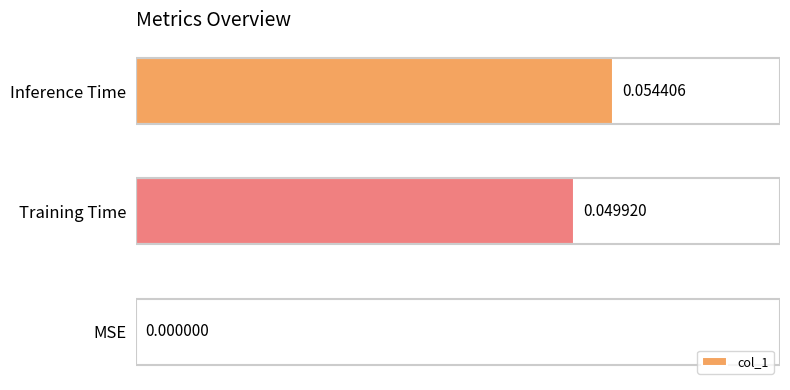

Where is the data nearest to the value 0?

MSE